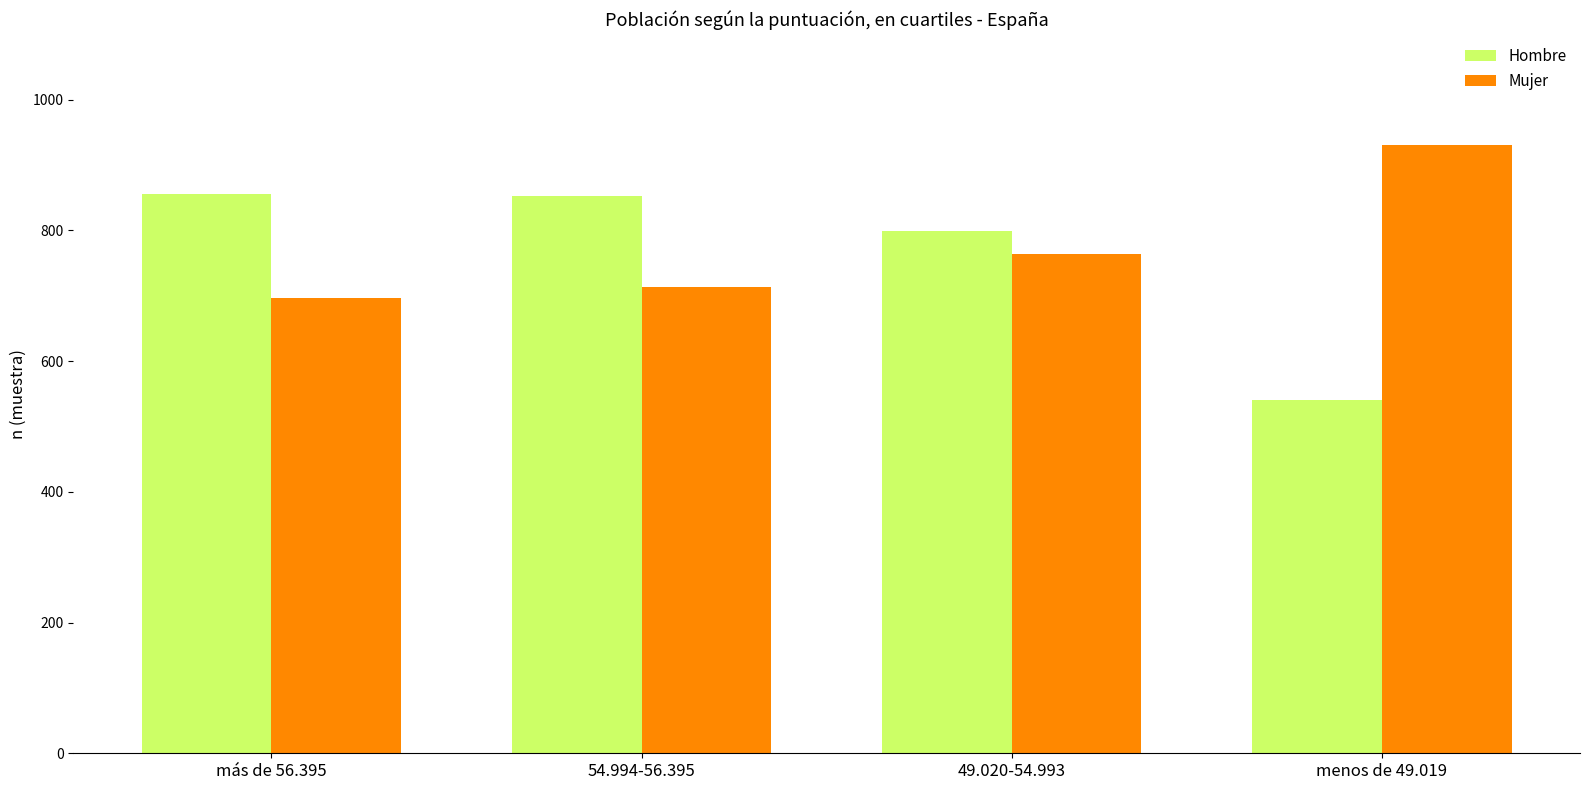

Which series changed the most between 54.994-56.395 and menos de 49.019?

Hombre